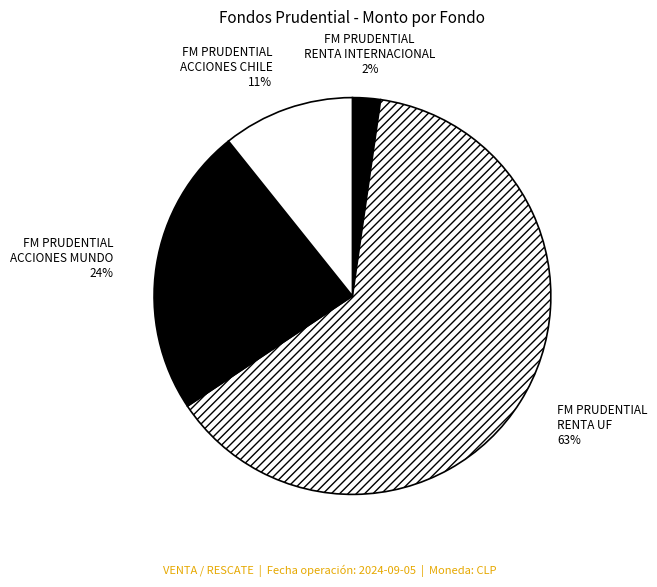

To the nearest percent, what is the average slice percentage?

25%